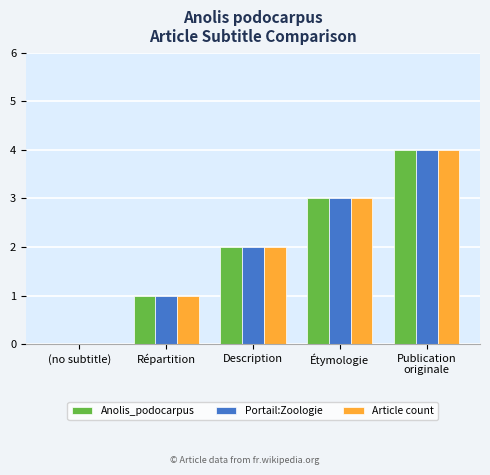

True or false: Portail:Zoologie has a value of 0 at (no subtitle).

True